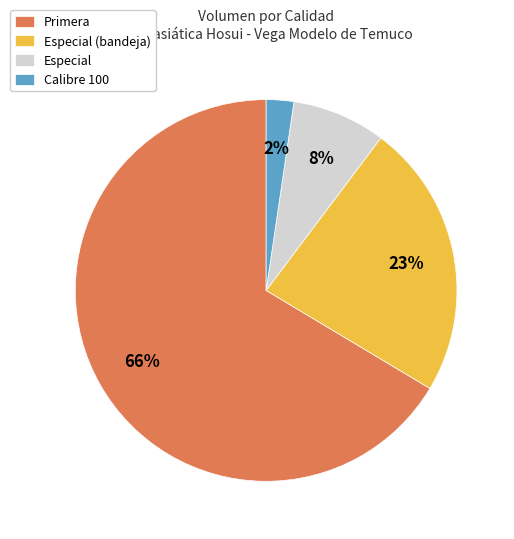

To the nearest percent, what percentage of the pie is Especial?

8%